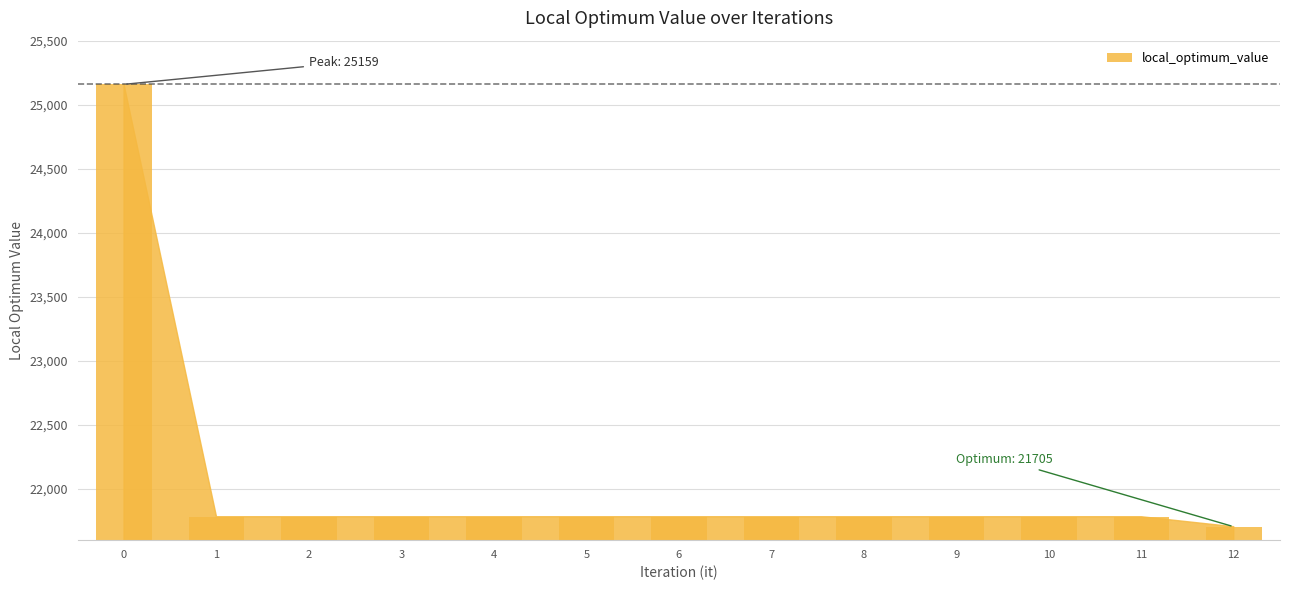

What is the sum of all values?

286477